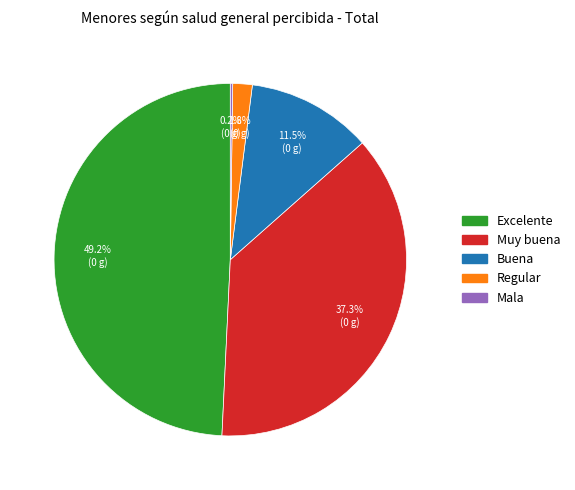

Approximately how many times larger is the value at Muy buena compared to Excelente?

0.8